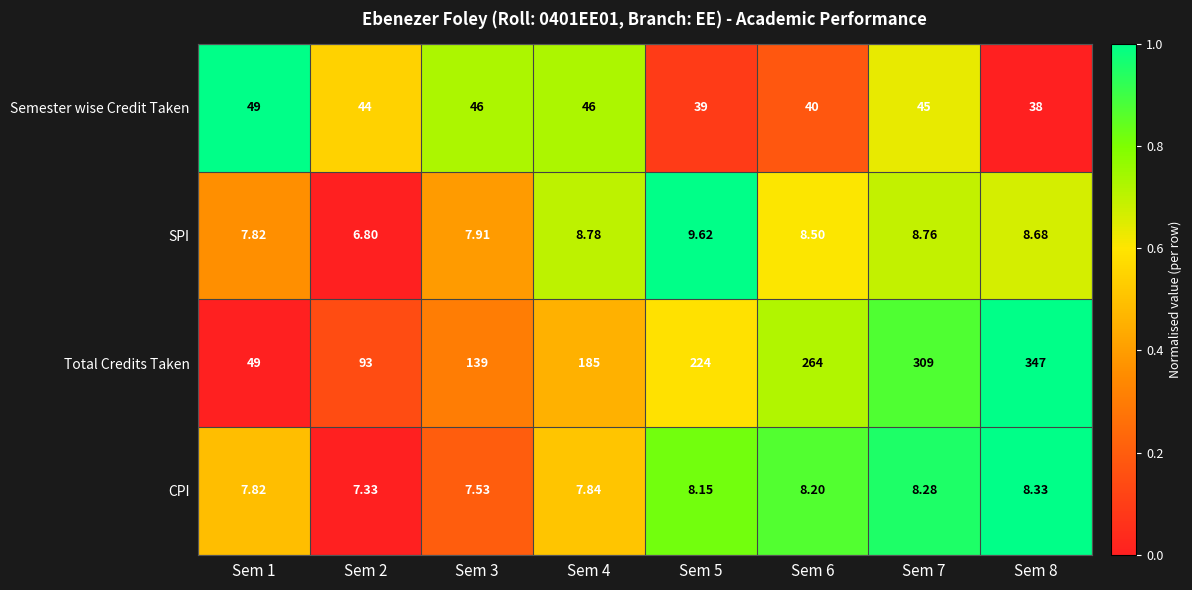

How many data points does each series have?

8